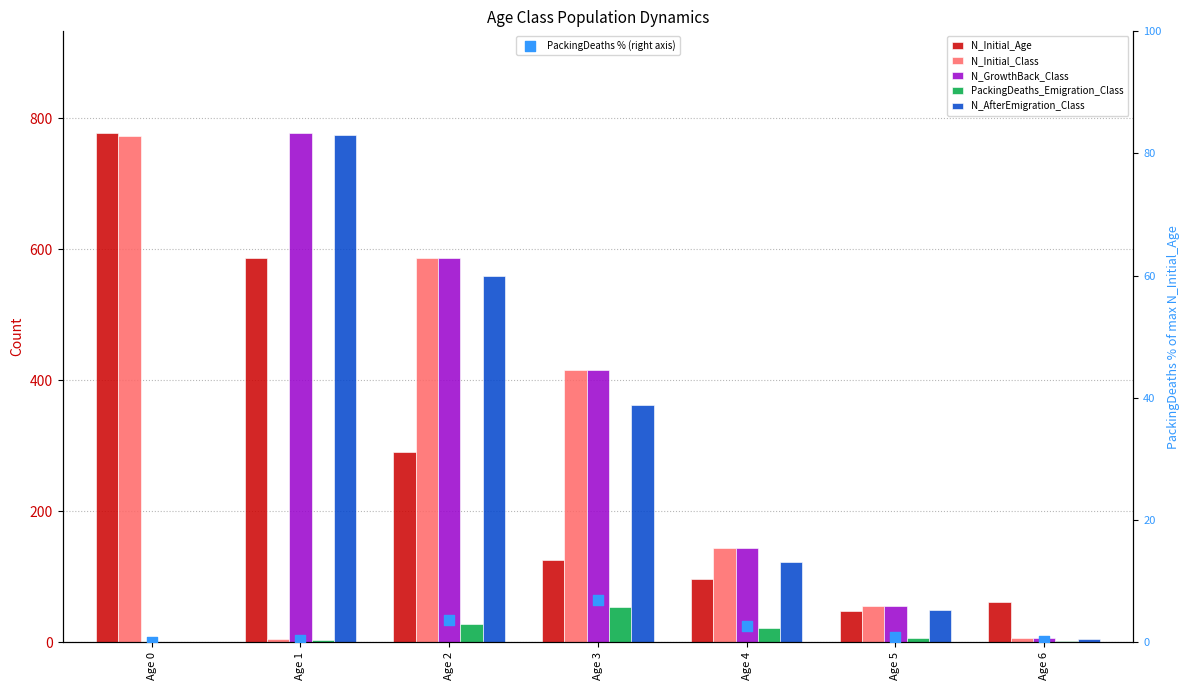

What are all the series names shown in the legend?

N_Initial_Age, N_Initial_Class, N_GrowthBack_Class, PackingDeaths_Emigration_Class, N_AfterEmigration_Class, PackingDeaths % (right axis)